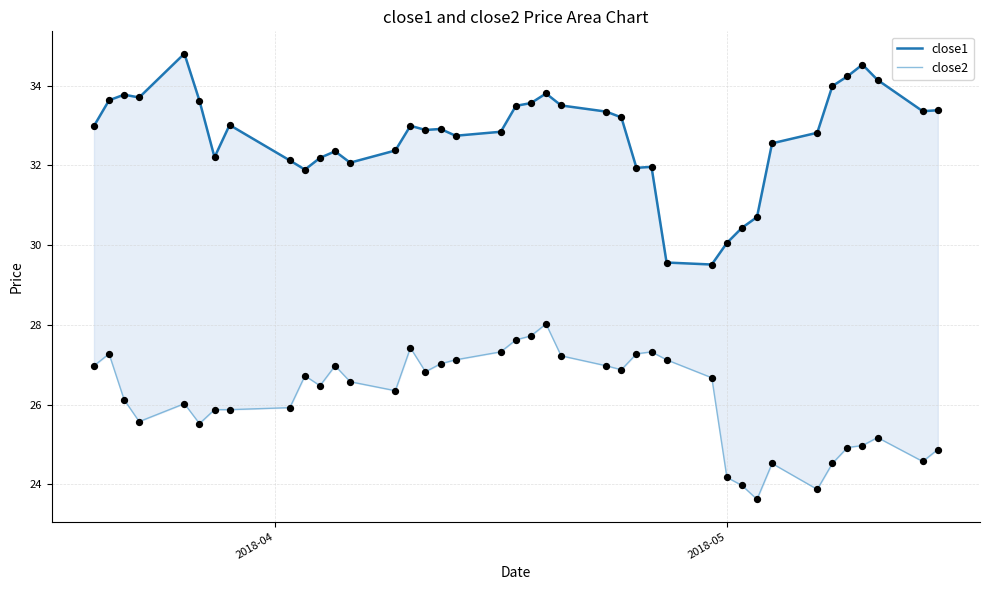

What are all the series names shown in the legend?

close1, close2